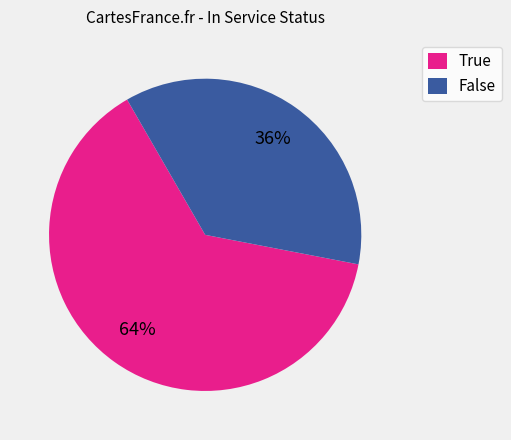

Does any single category account for the majority?

Yes